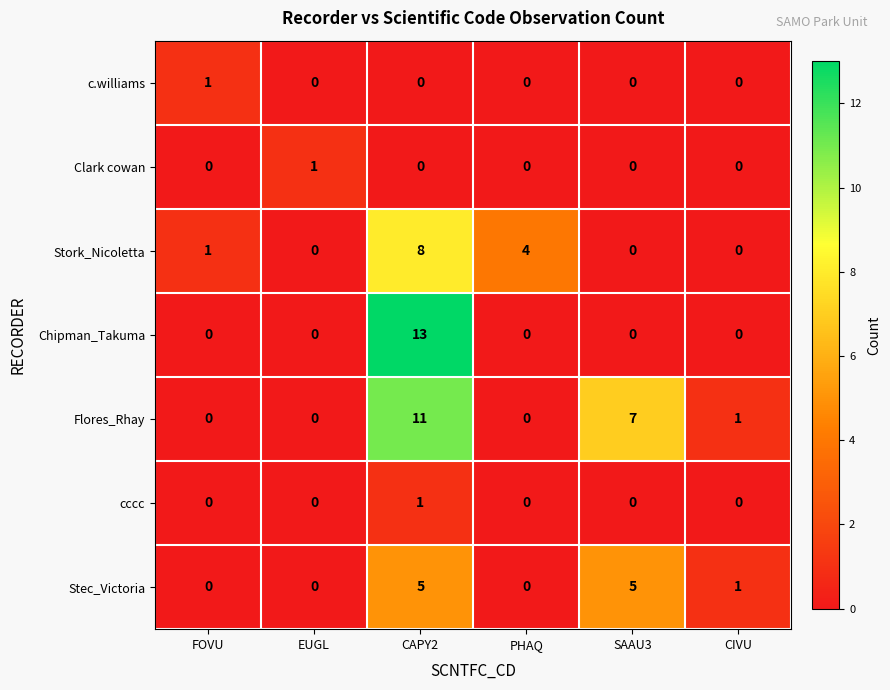

Is it true that cccc equals 0 at EUGL?

True